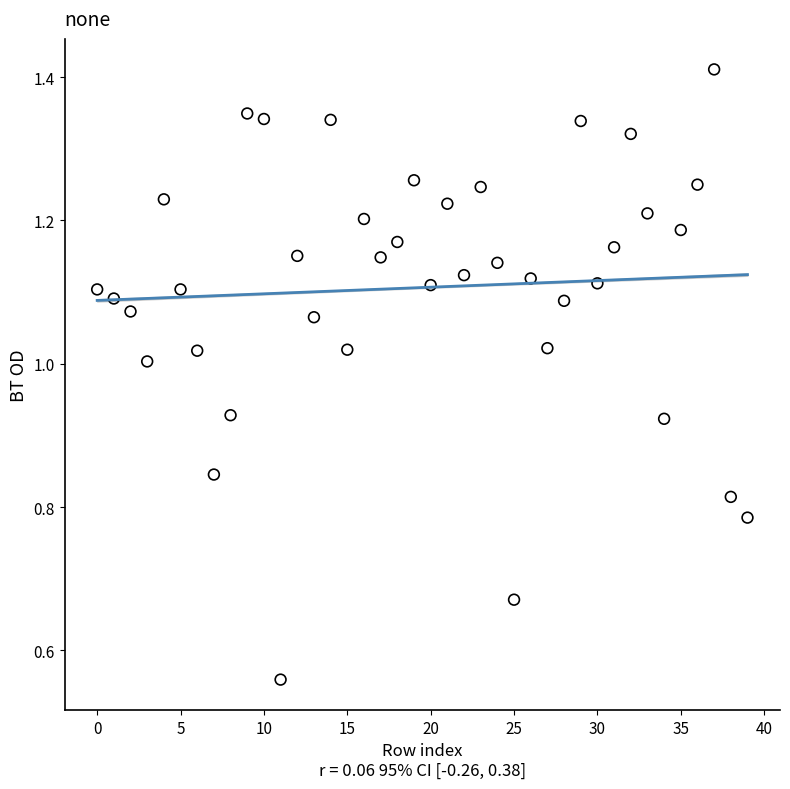

Count the number of points in this scatter plot.

40